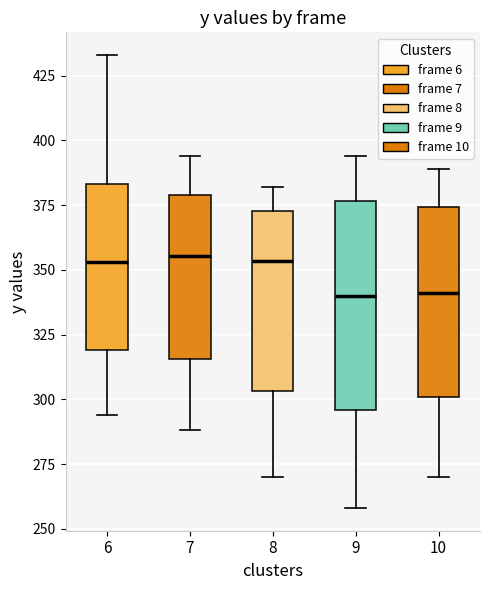

Reading left to right, read every box against the y-axis: the position of its median line, the range the box covers, and the ends of its whiskers. The values are not printed on the chart, so give them approximately, as read against the axis.

6: median 355, box 320 to 385, whiskers 295 to 435
7: median 355, box 315 to 380, whiskers 290 to 395
8: median 355, box 305 to 375, whiskers 270 to 380
9: median 340, box 295 to 375, whiskers 260 to 395
10: median 340, box 300 to 375, whiskers 270 to 390